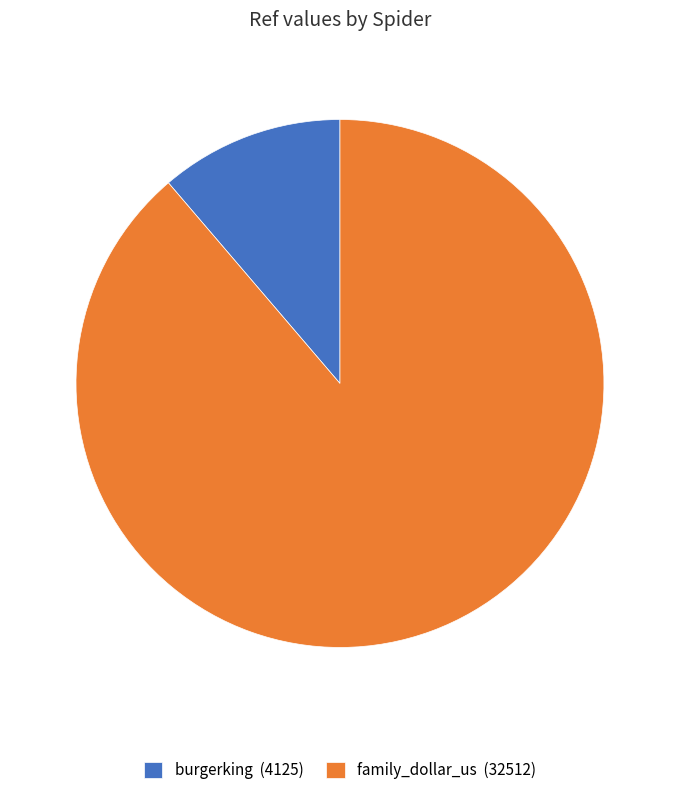

Rank the categories by value from highest to lowest.

family_dollar_us, burgerking